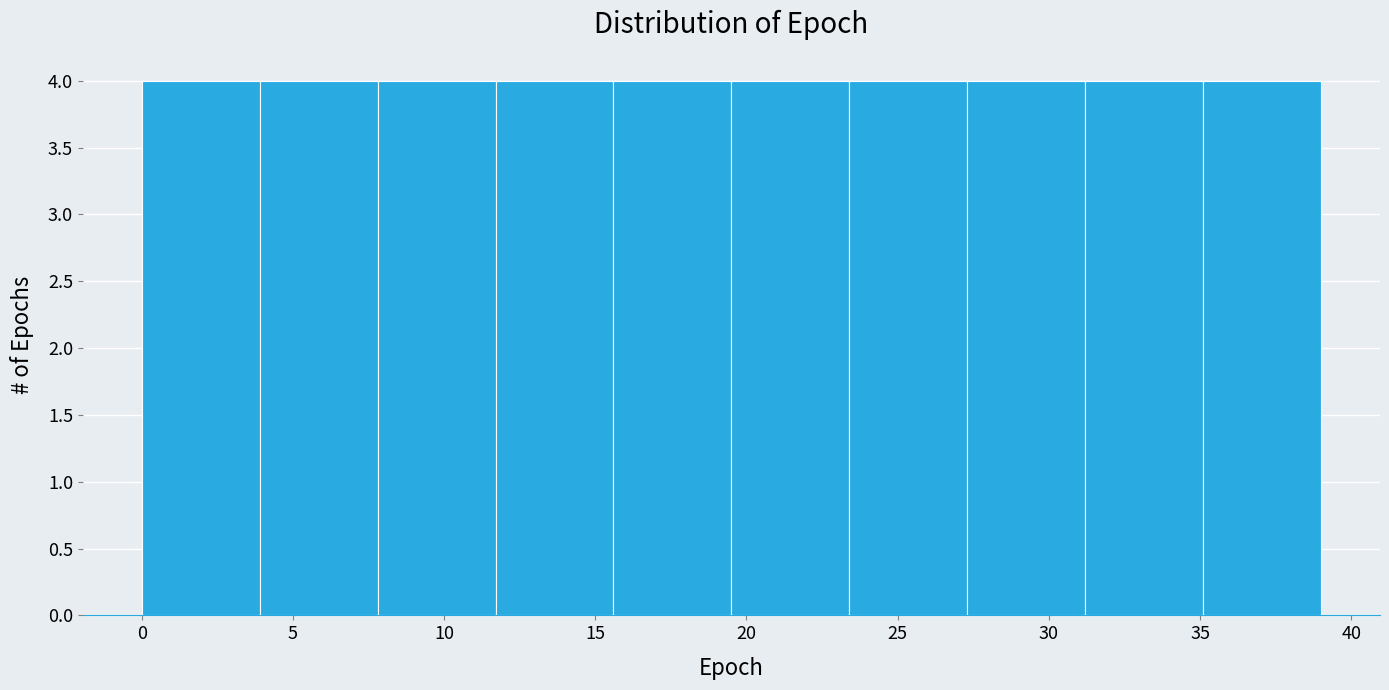

What is the height of the bar covering 19.5 to 23.4 on the x-axis? Neither the bar edges nor the heights are printed on the chart, so give them approximately, as read against the axes.

4